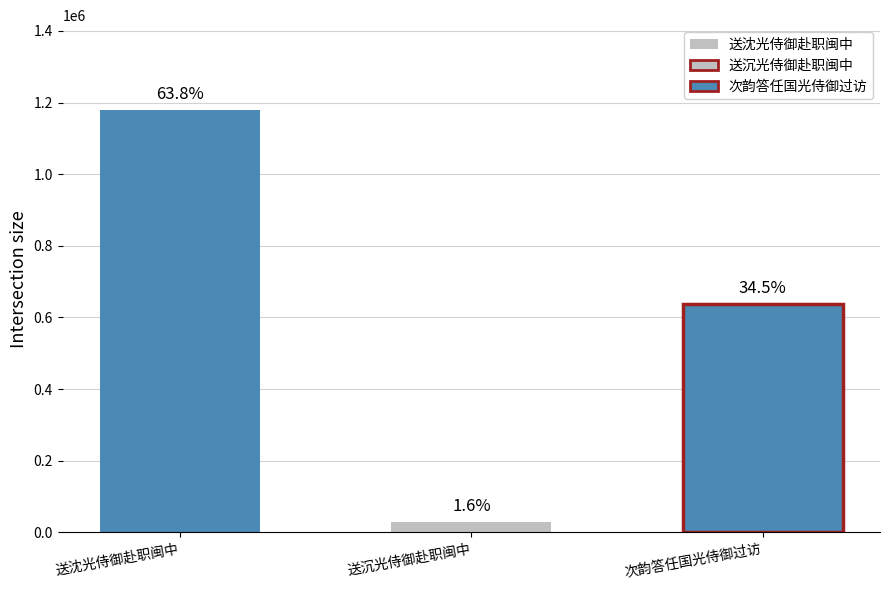

What is the average value?

616280